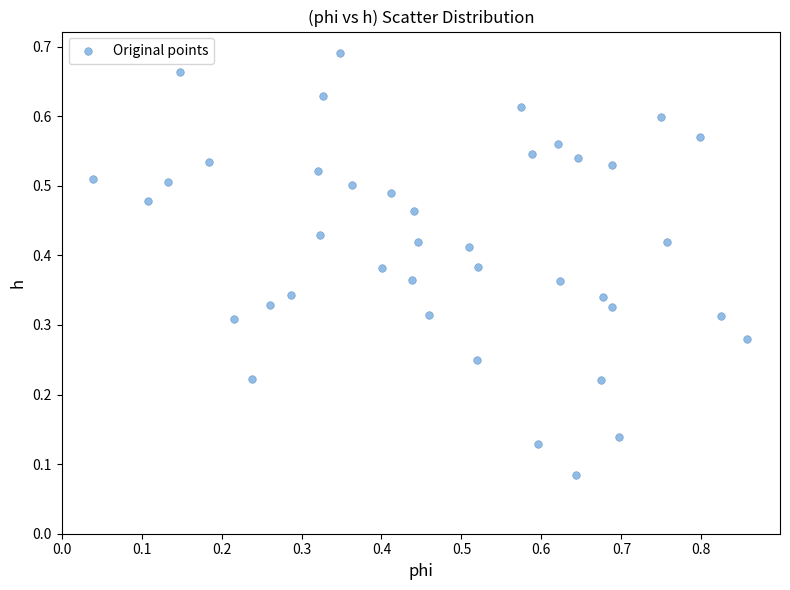

What is the range of X values (max minus min)?

0.8